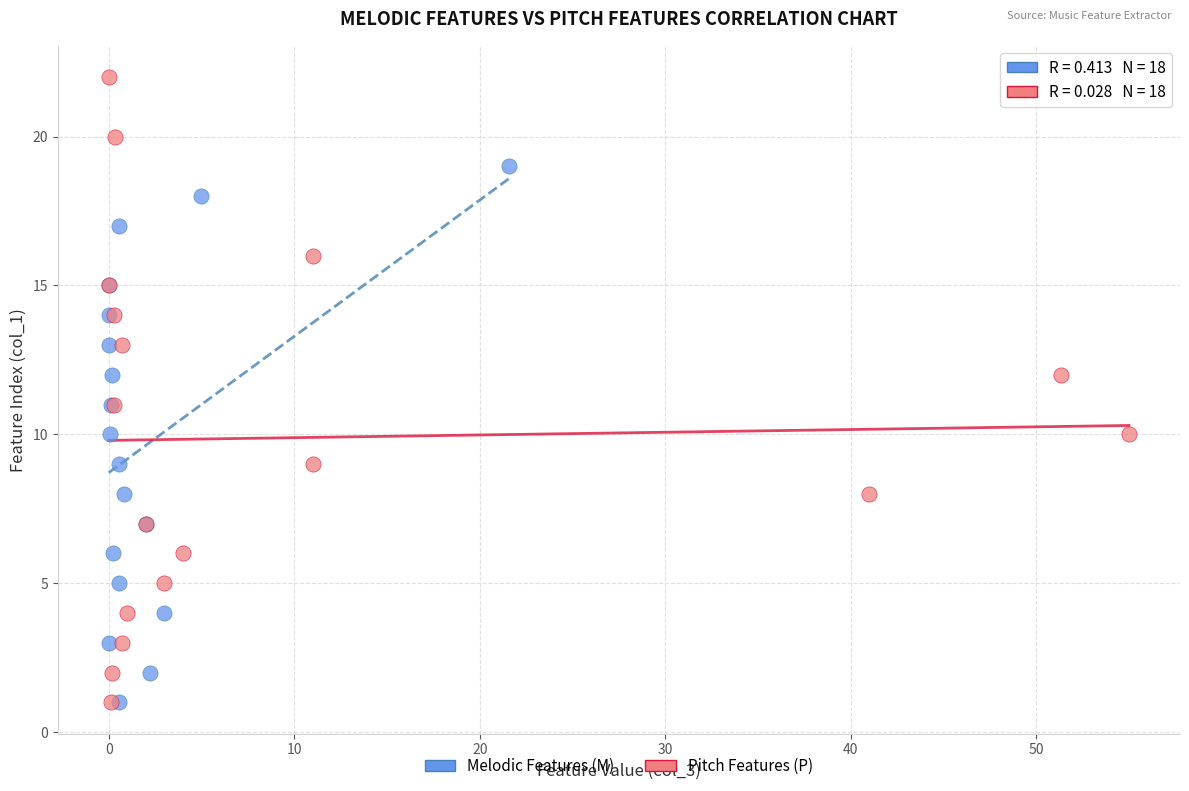

What are all the series names shown in the legend?

Melodic Features (M), Pitch Features (P)